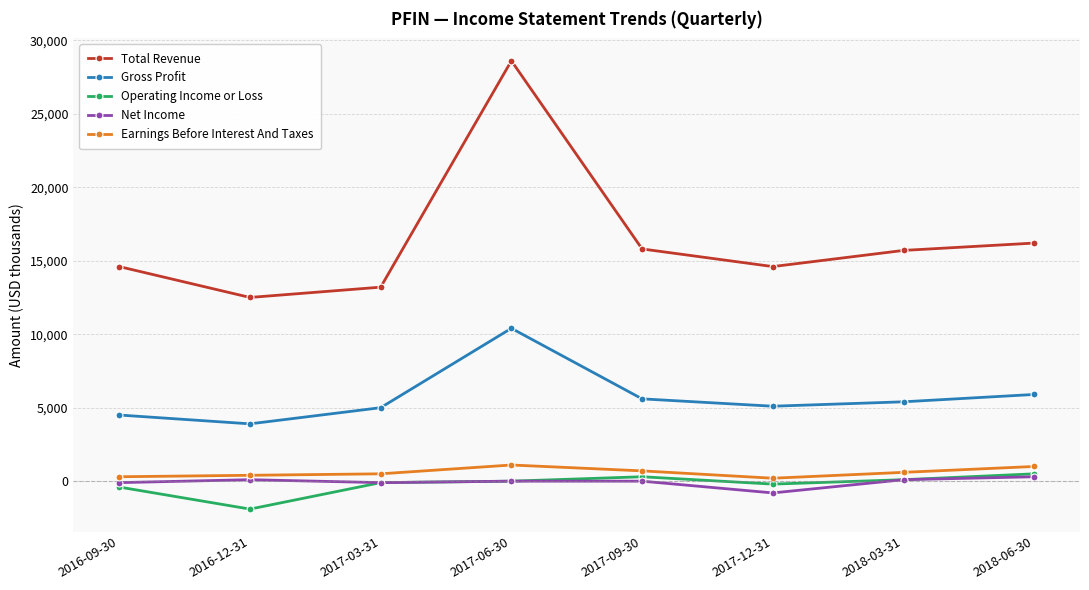

Where is the first local minimum for Gross Profit?

2016-12-31